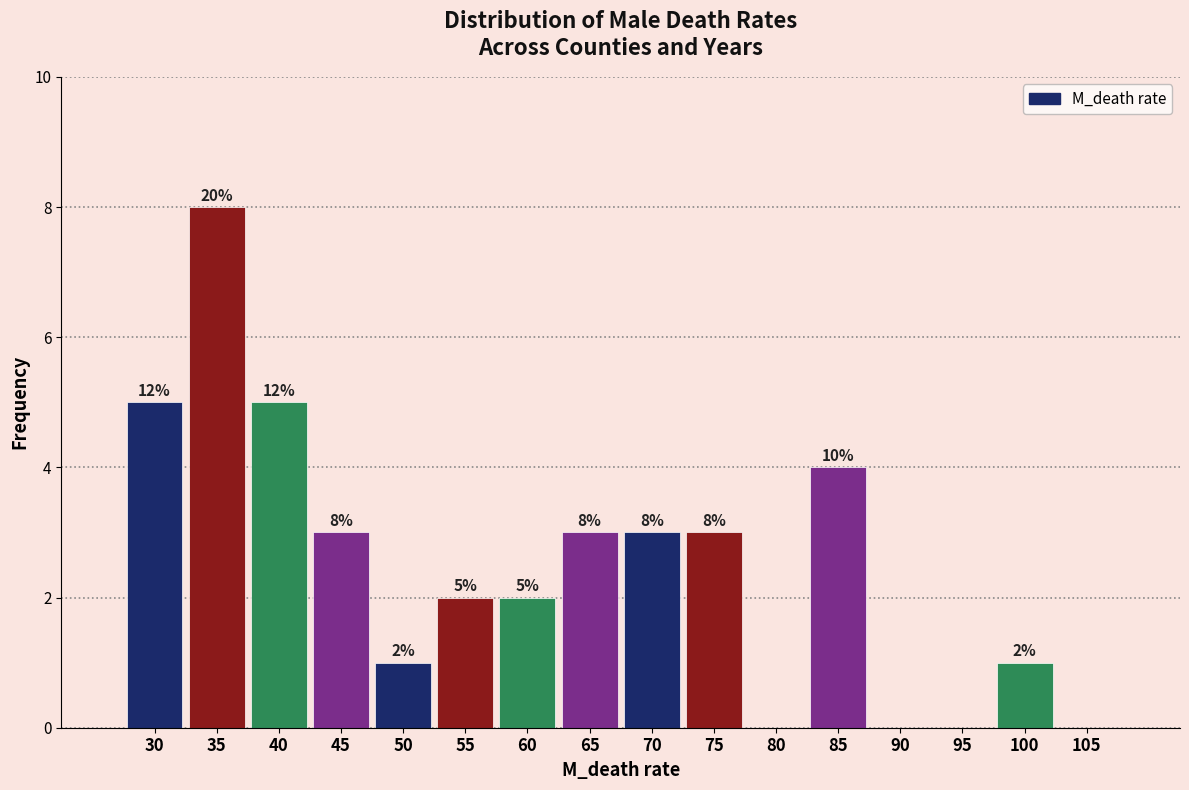

Reading left to right, what are all the values shown in this chart?

30=5	35=8	40=5	45=3	50=1	55=2	60=2	65=3	70=3	75=3	80=0	85=4	90=0	95=0	100=1	105=0